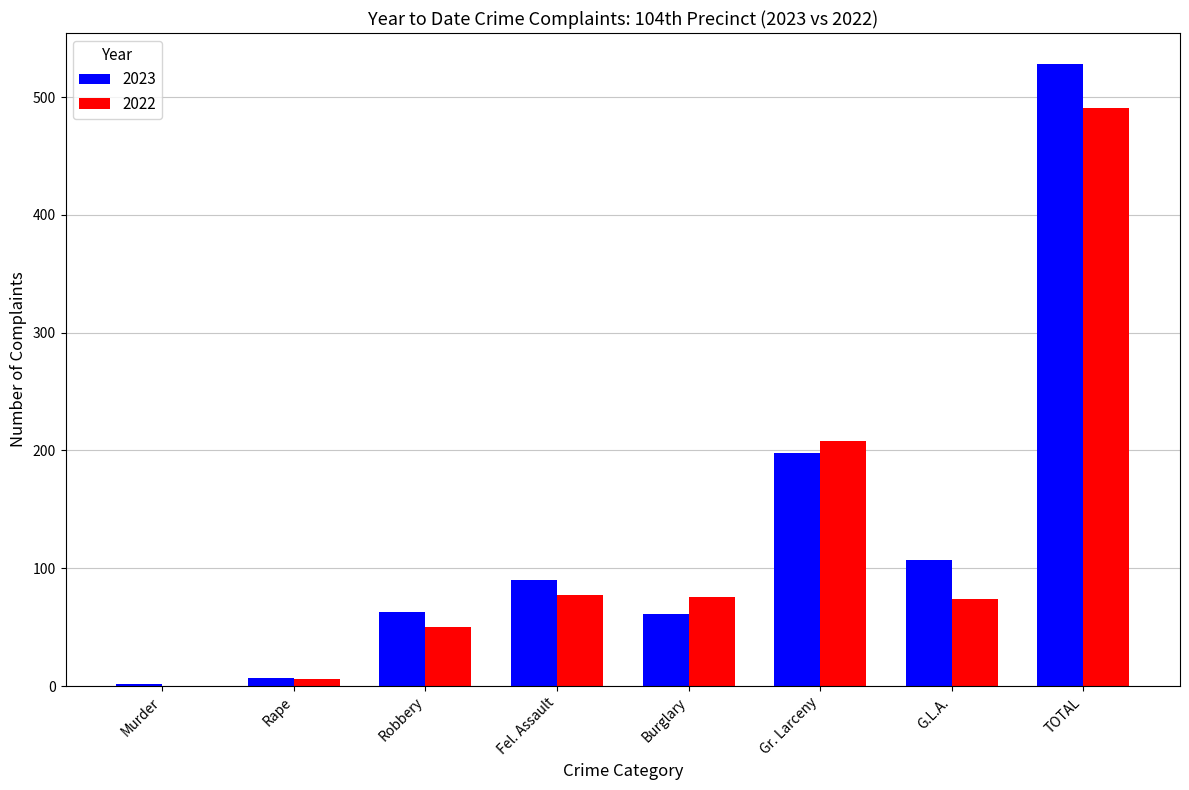

What is the sum of the 2023 values at Burglary and Fel. Assault?

151